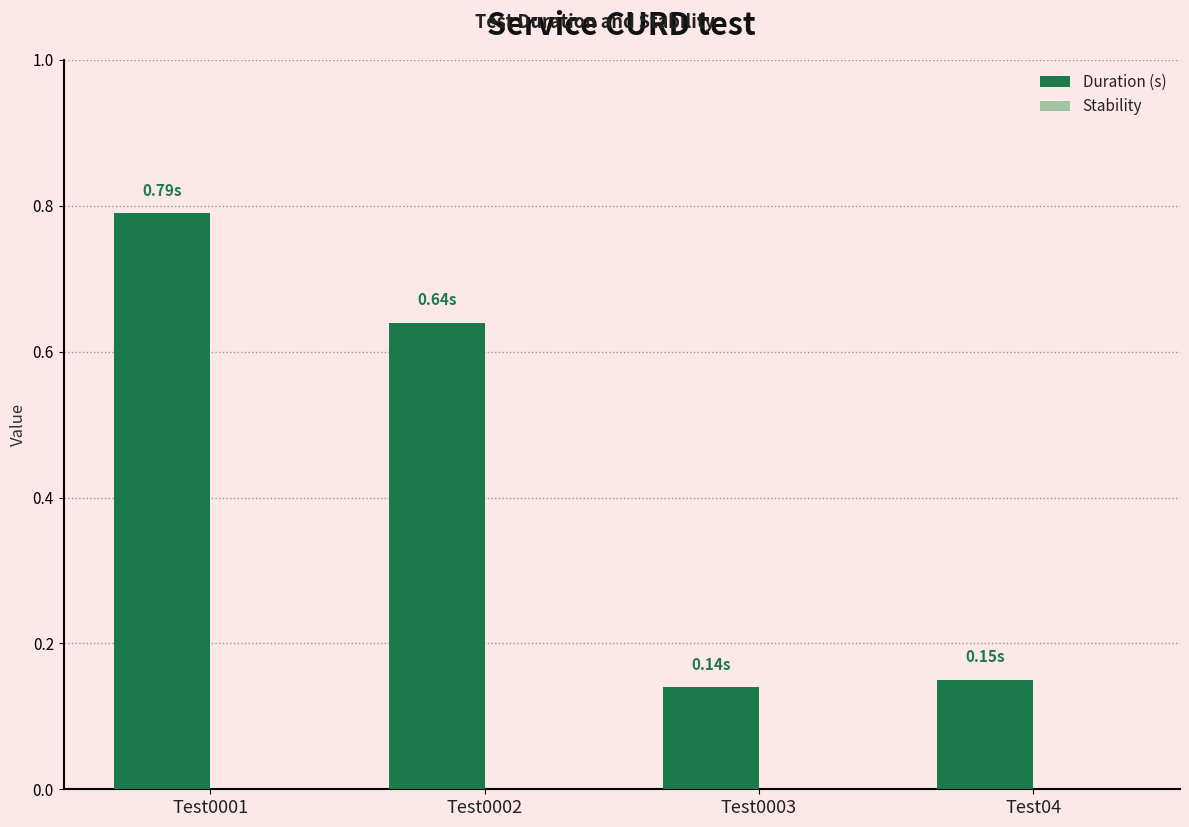

What is the average value?

0.4